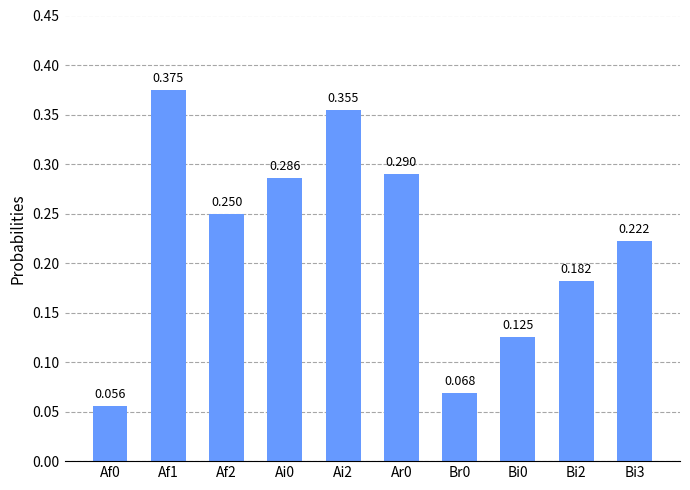

The value at Ai0 is 0.3. True or false?

True